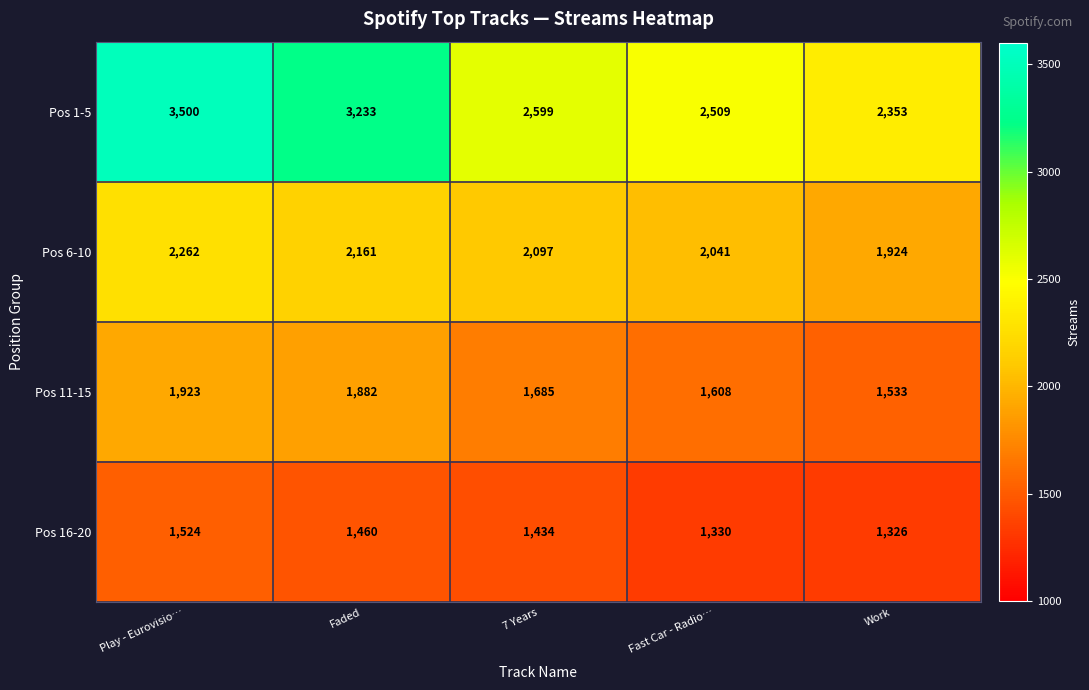

At which label does Pos 1-5 first exceed 2599?

Play - Eurovisio…